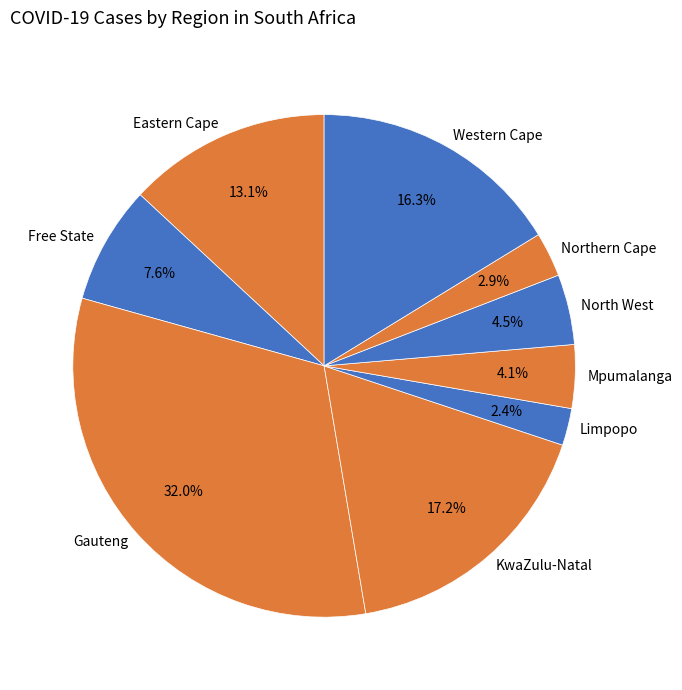

The Limpopo slice represents 2% of the pie. True or false?

True